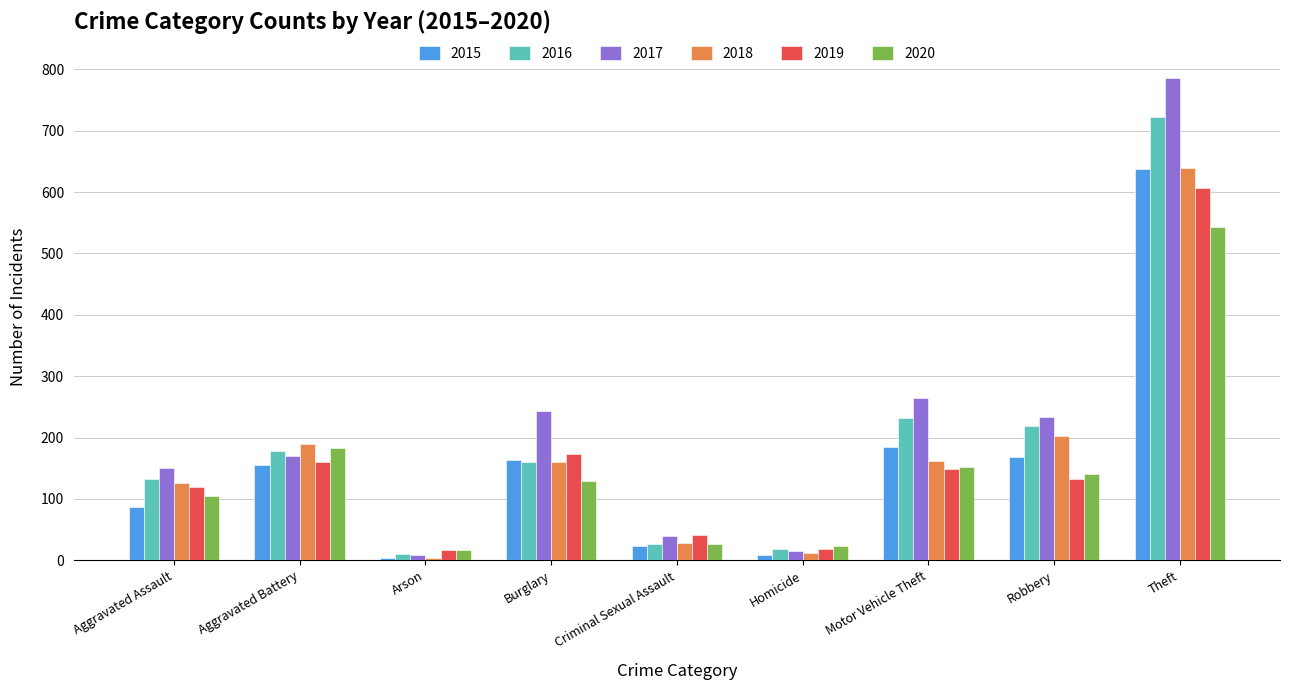

True or false: 2020 has a value of 40 at Robbery.

False